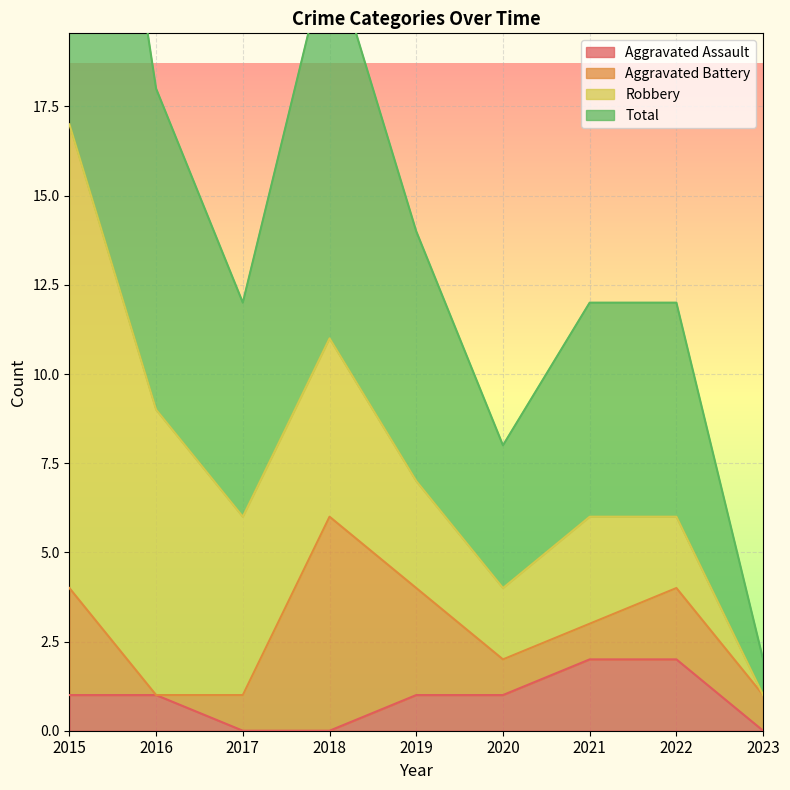

True or false: Aggravated Assault has a value of 0 at 2023.

True